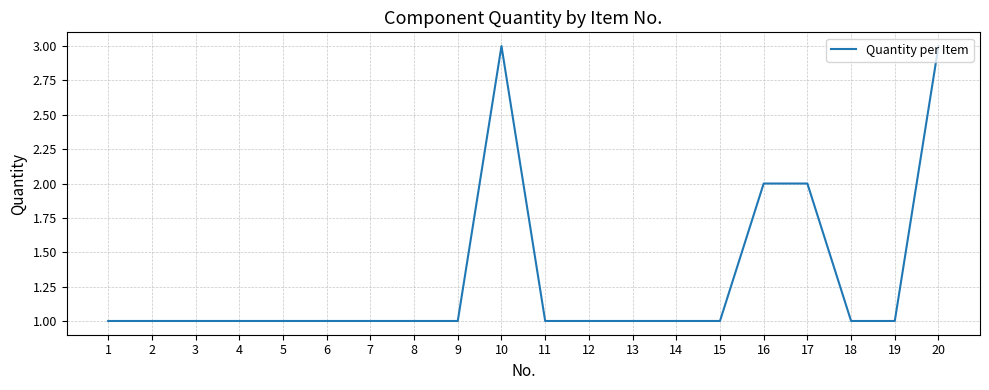

What is the difference between the second highest and second lowest values?

2